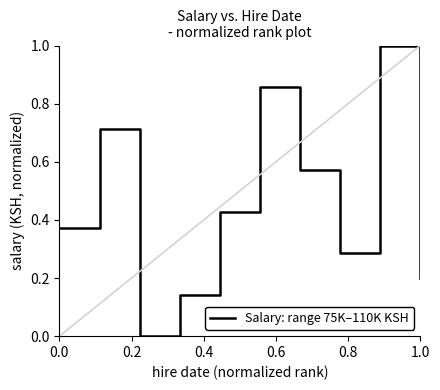

What is the greatest value displayed?

1.0